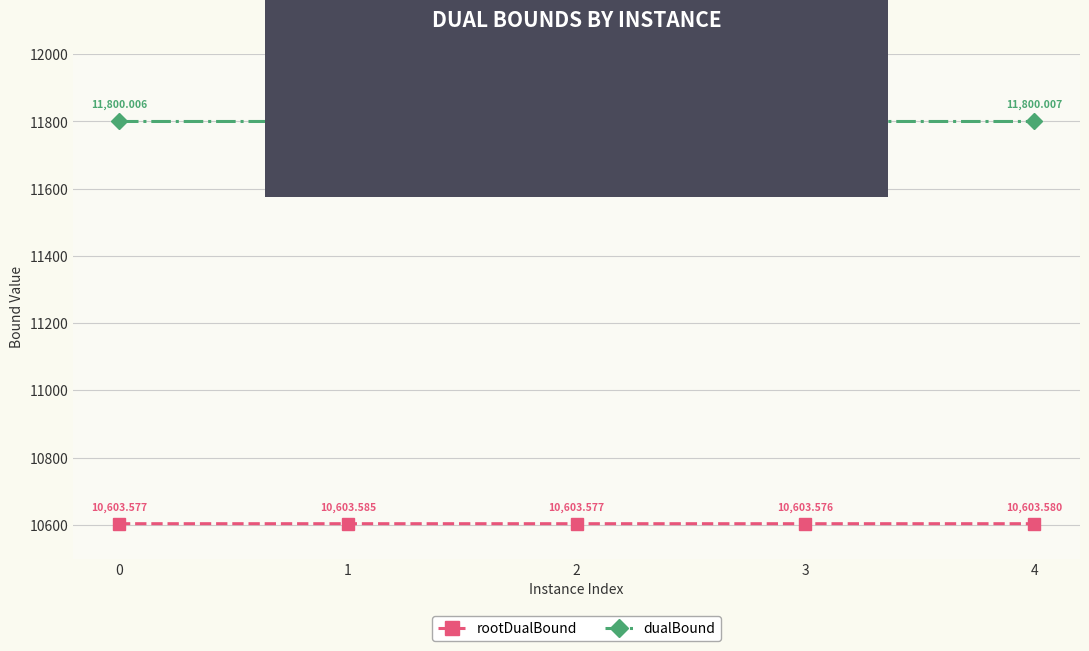

In dualBound, how many points are lower than both neighbors (excluding endpoints)?

1